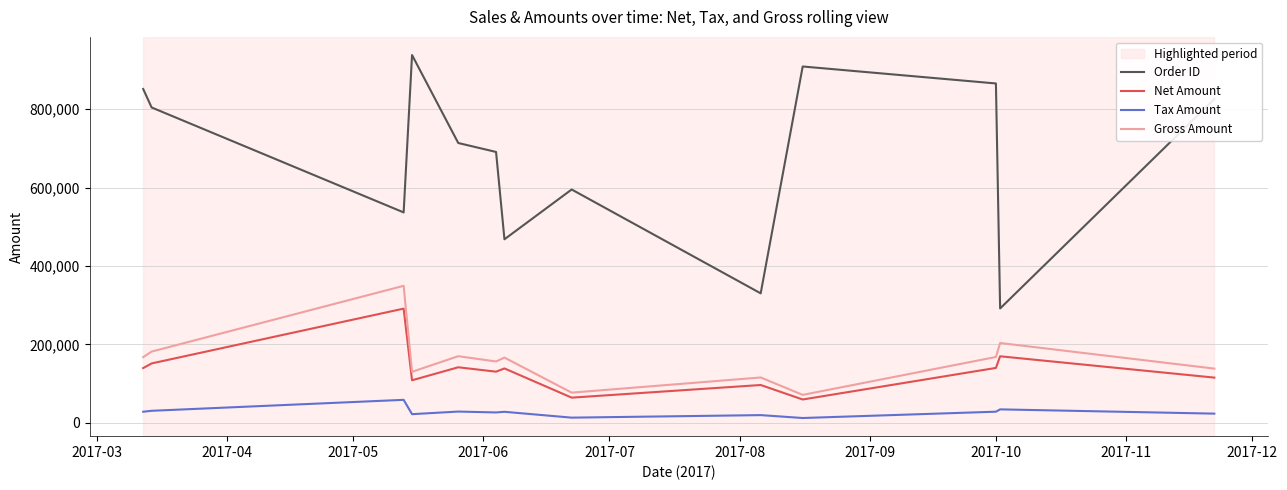

True or false: Gross Amount and Tax Amount intersect in this chart.

False